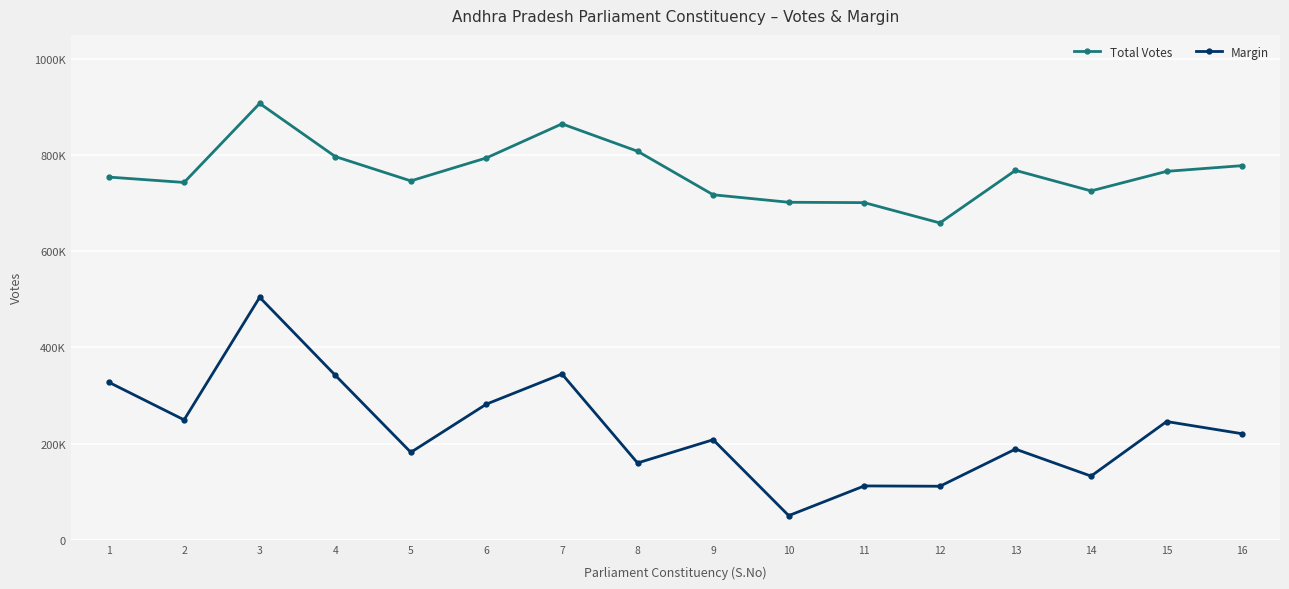

Is this an area chart (filled region under the line)?

No